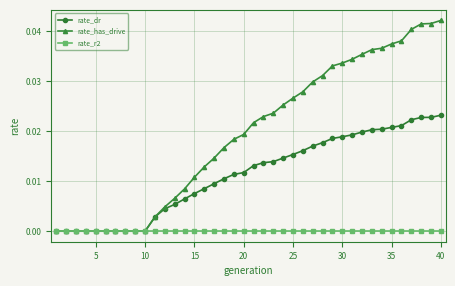

List the series in order of their peak value, highest first.

rate_has_drive, rate_dr, rate_r2